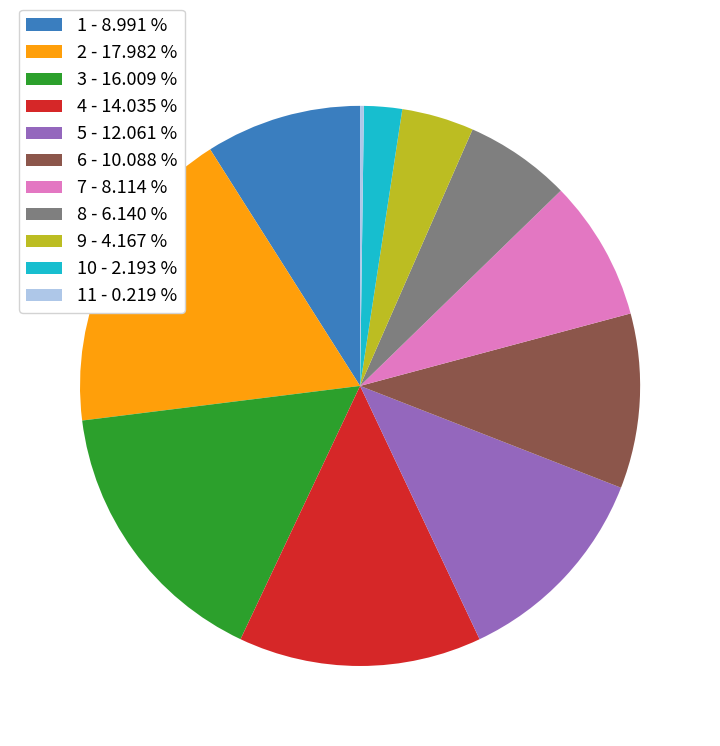

What is the largest slice in the pie chart?

2 - 17.982 %